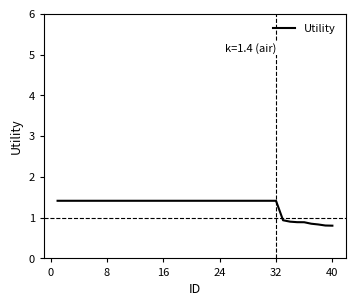

What is the difference between the maximum and minimum values?

0.6